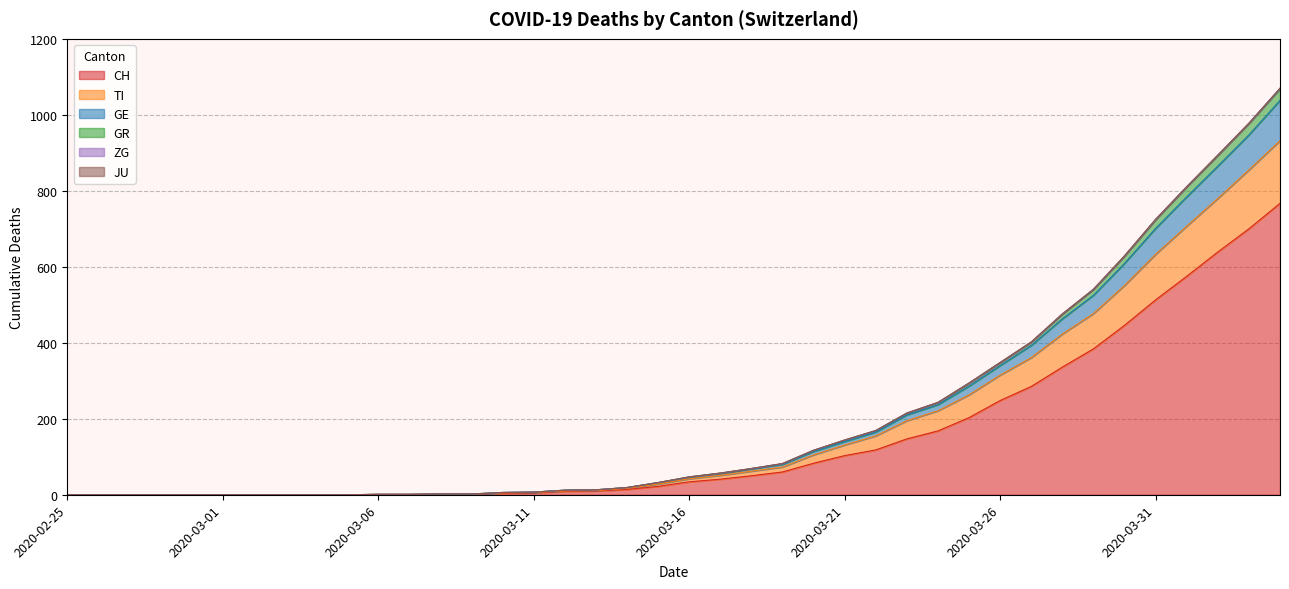

Which category has the highest value in the GE series?

2020-04-04